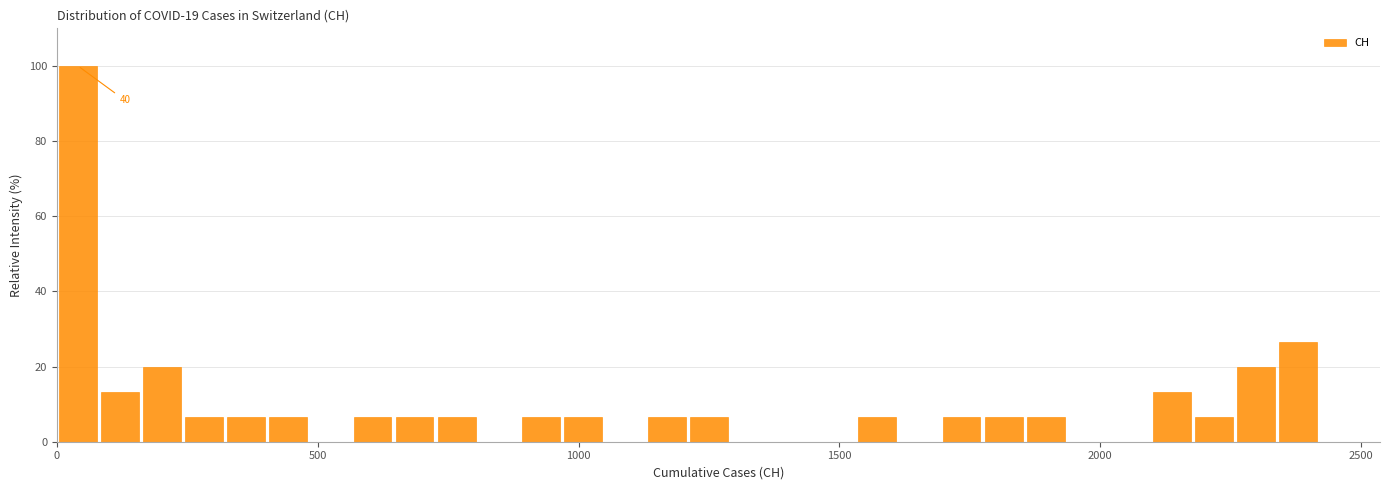

Read against the x-axis, roughly where is the centre of the tallest bar?

50